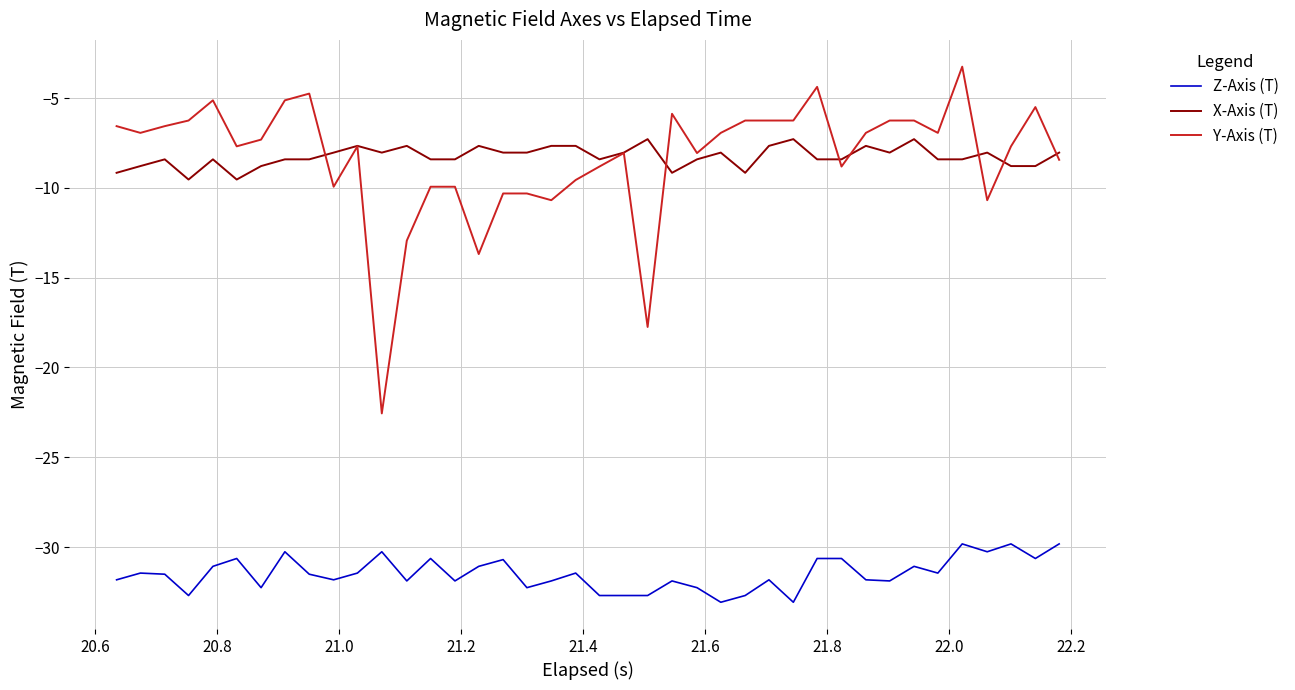

What is the lowest value of the Z-Axis (T) series?

-33.1